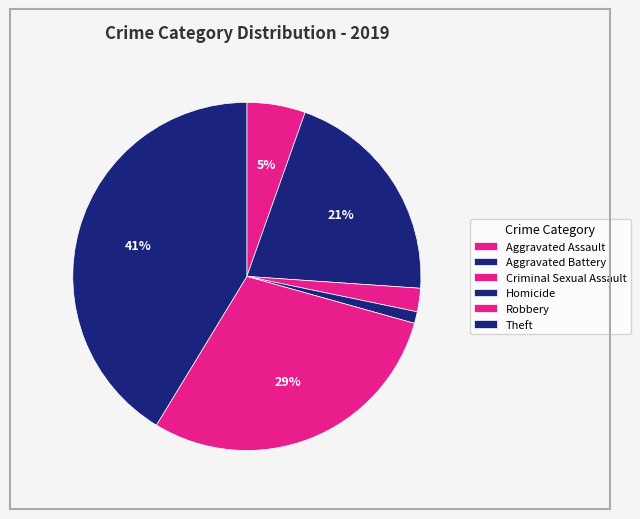

Count the number of slices in the pie.

6